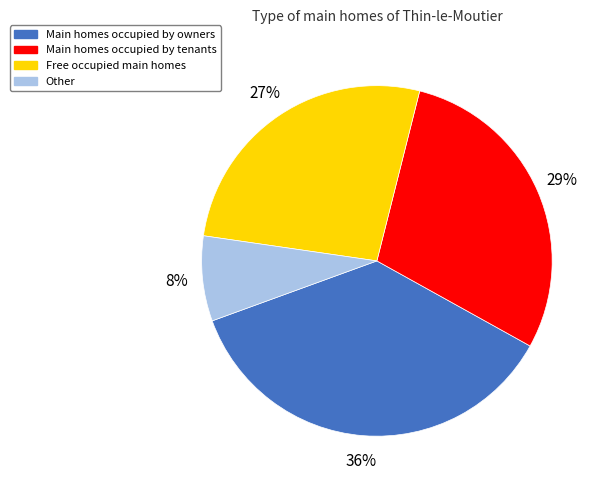

Do Main homes occupied by tenants and Main homes occupied by owners together represent more than half of the pie?

Yes